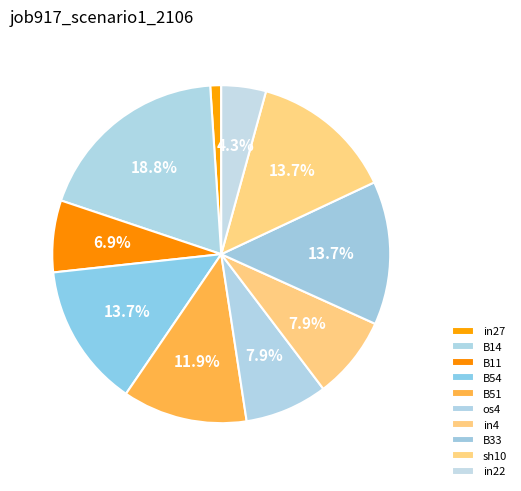

To the nearest percent, what is the average slice percentage?

10%